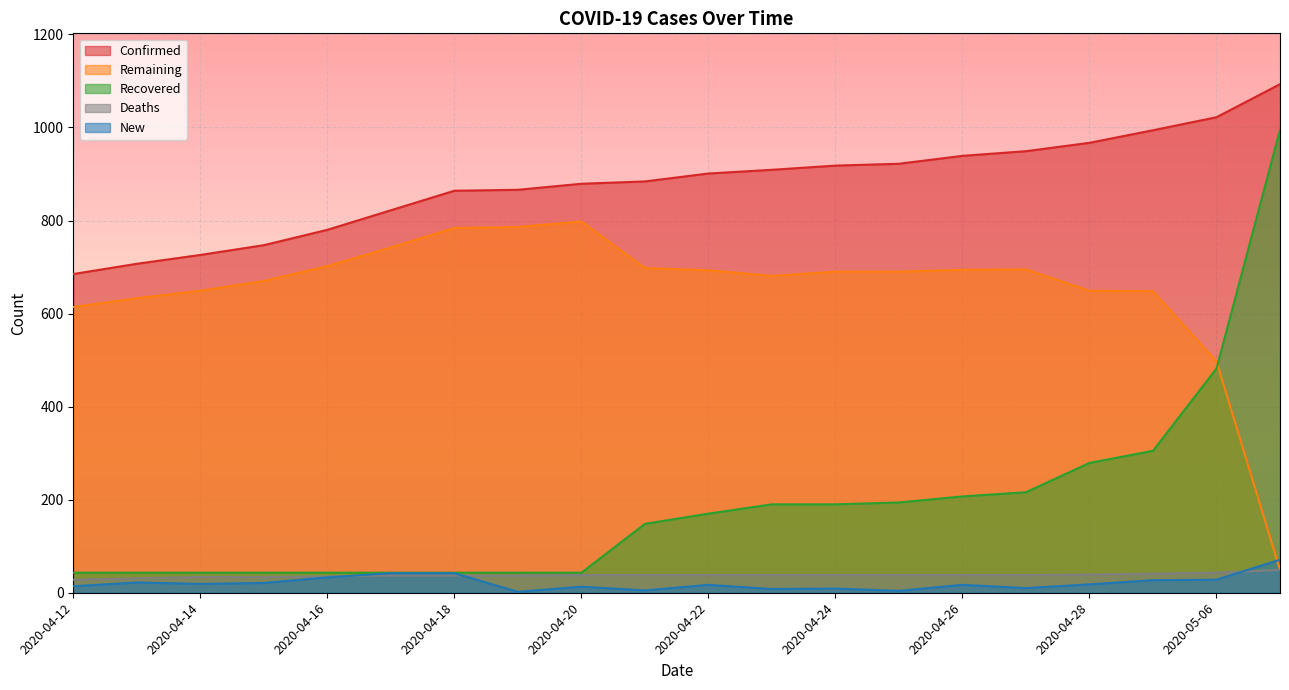

True or false: Confirmed has a value of 223 at 2020-04-17.

False